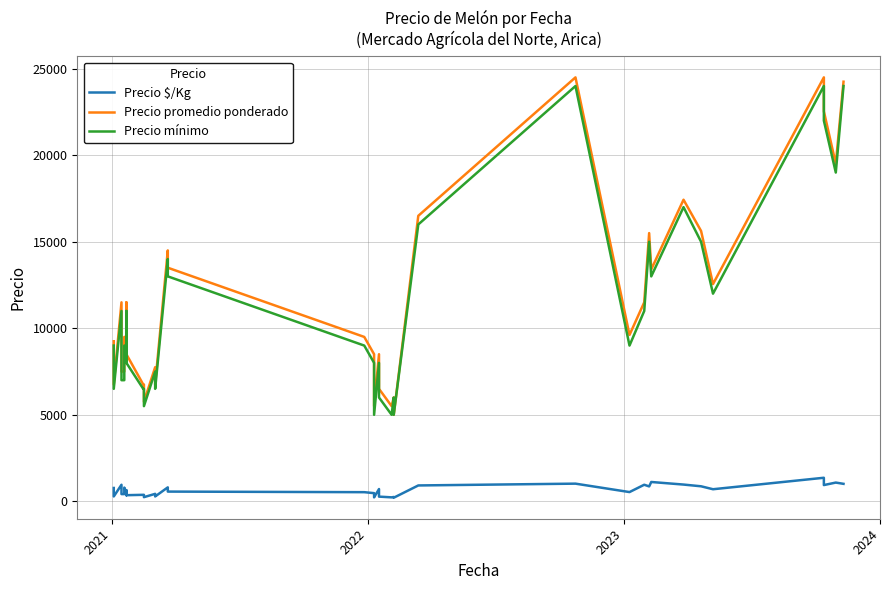

Reading left to right, list all the values displayed in this chart.

Precio $/Kg: 771	281	958	417	417	417	792	528	354	639	354	375	375	240	431	281	806	562	528	472	229	708	271	229	250	208	917	1021	534	958	861	861	1117	968	868	698	1361	939	1083	1010
Precio promedio ponderado: 9250	6750	11500	7500	7500	7500	9500	9500	8500	11500	8500	6750	6750	5750	7750	6750	14500	13500	9500	8500	5500	8500	6500	5500	6000	5000	16500	24500	9615	11500	15500	15500	13400	17429	15625	12556	24500	22540	19500	24250
Precio mínimo: 9000	6500	11000	7000	7000	7000	9000	9000	8000	11000	8000	6500	6500	5500	7500	6500	14000	13000	9000	8000	5000	8000	6000	5000	6000	5000	16000	24000	9000	11000	15000	15000	13000	17000	15000	12000	24000	22000	19000	24000